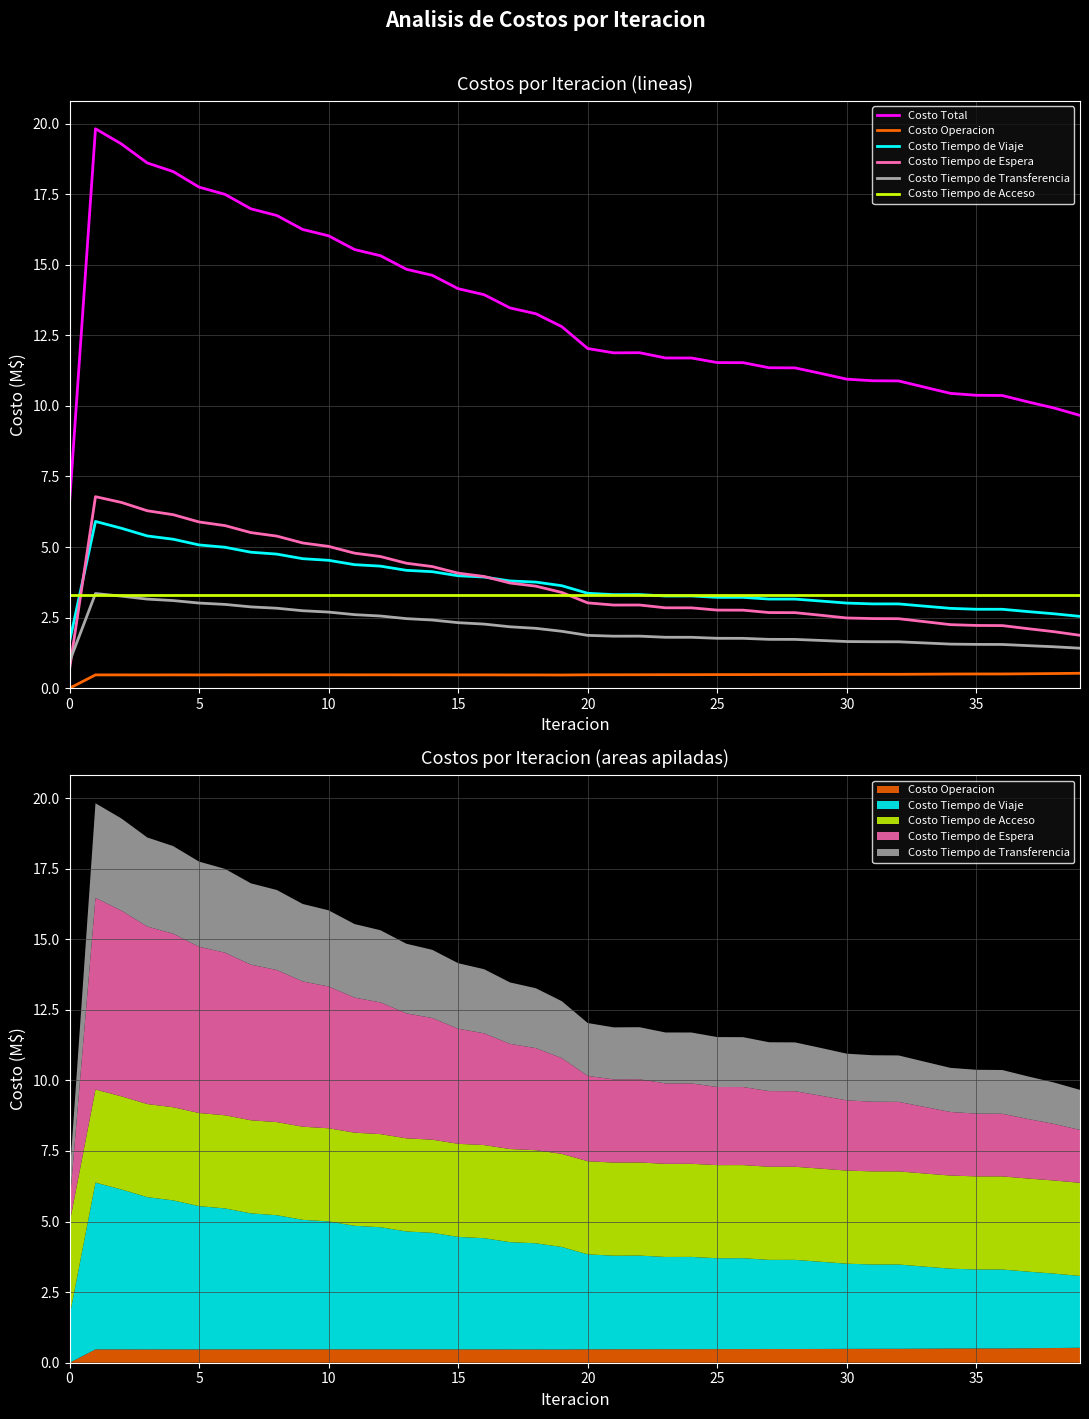

In Costo Operacion, how many points are lower than both neighbors (excluding endpoints)?

9